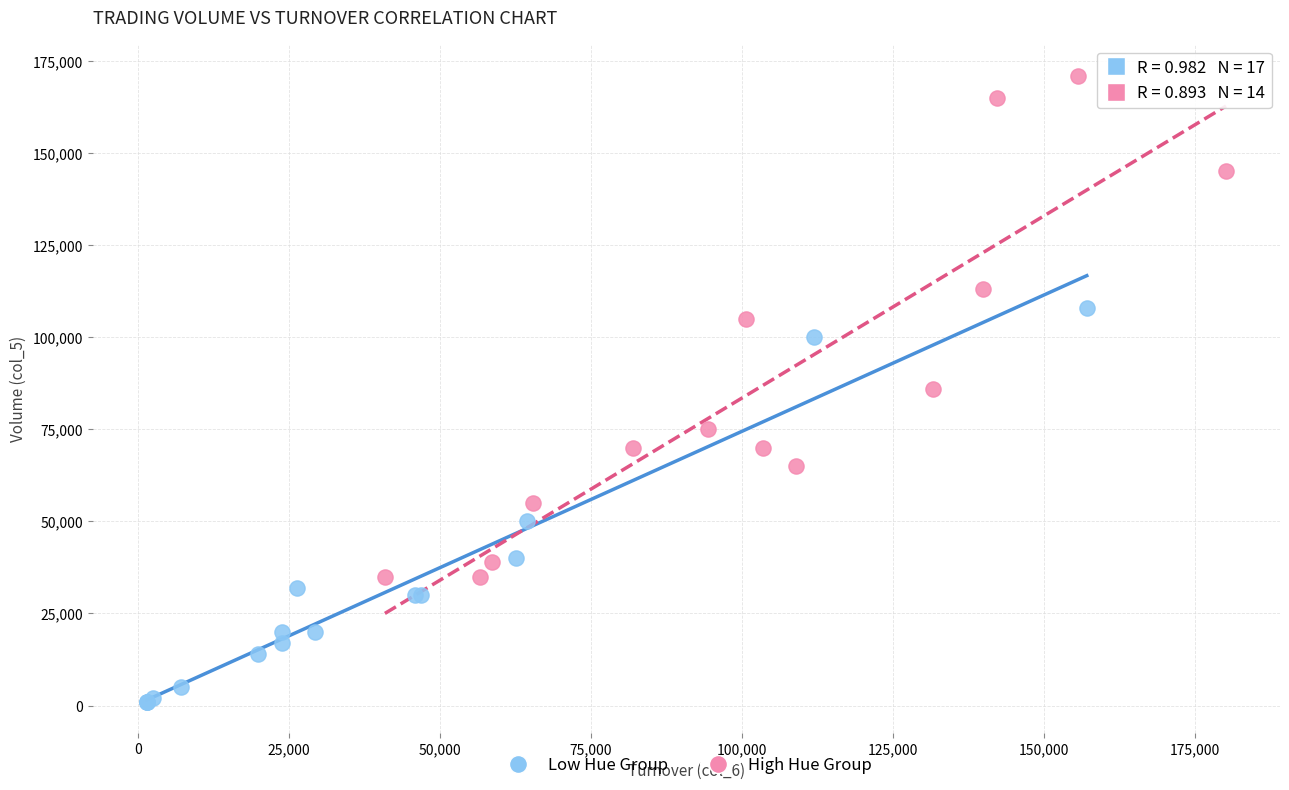

Which series has the widest spread of Y values?

High Hue Group